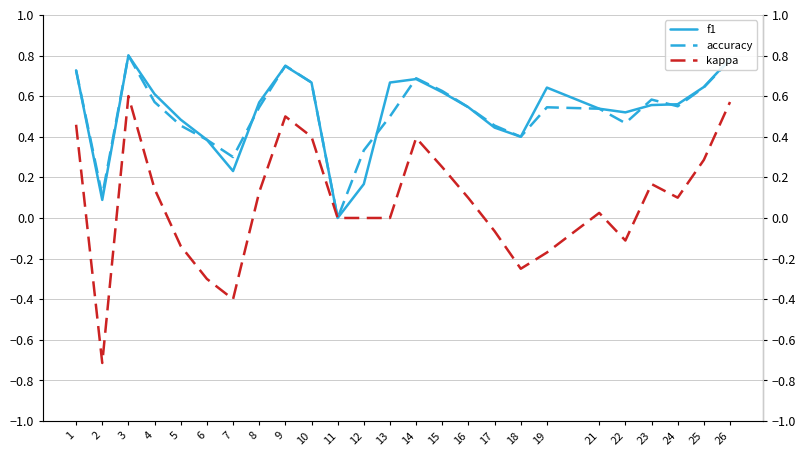

What is the sum of all f1 values?

13.1